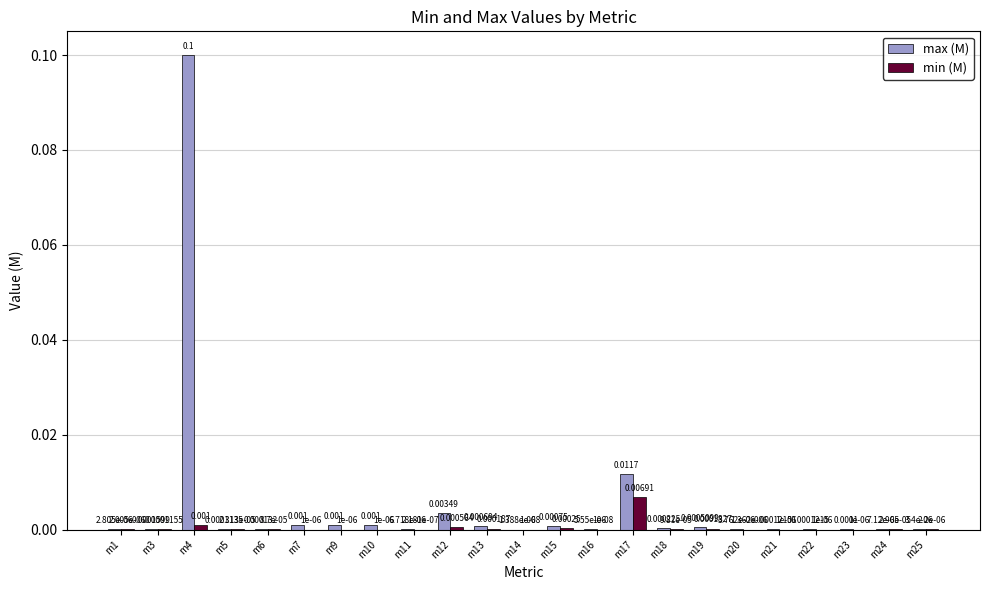

Which series has the largest total across all categories?

max (M)